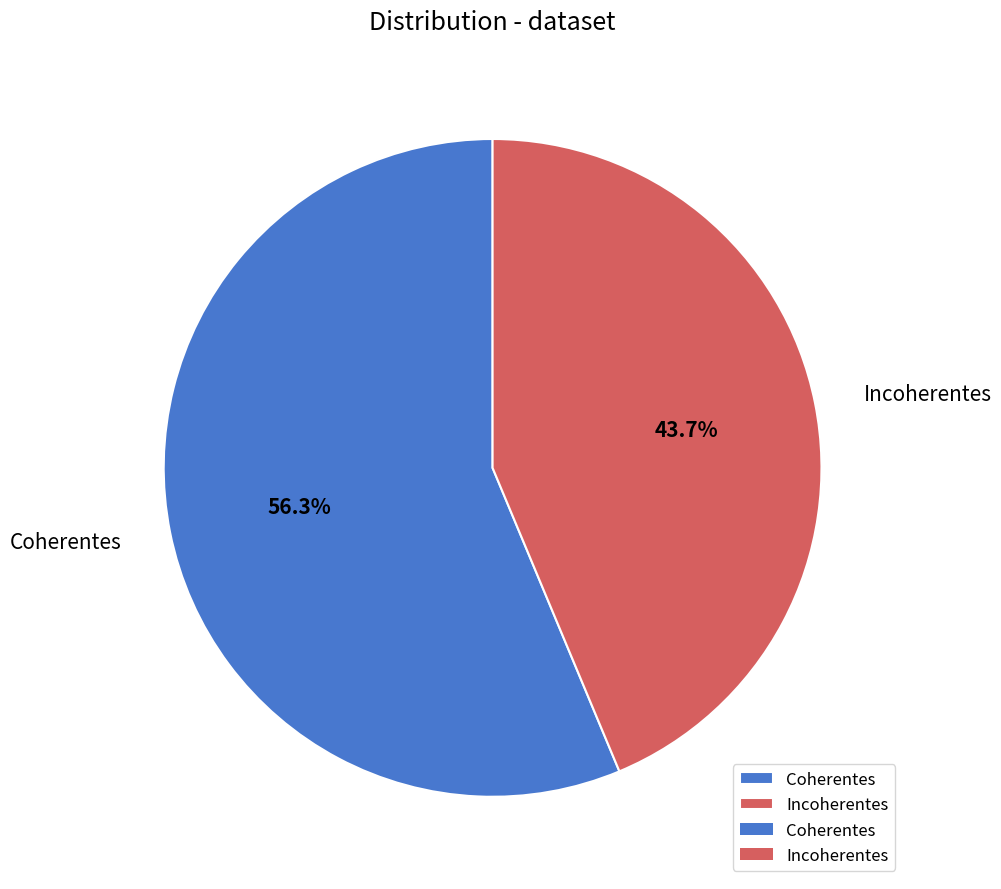

Rank the categories by value from highest to lowest.

Coherentes, Incoherentes